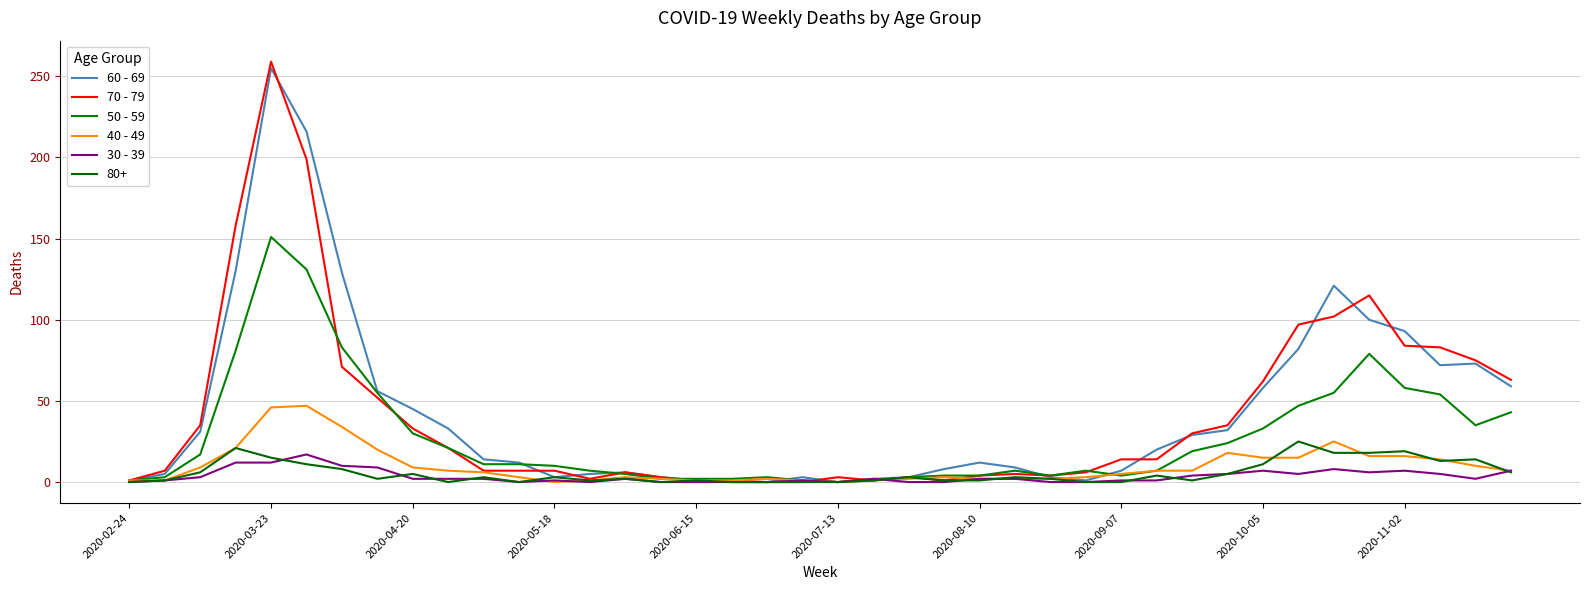

What is the value of the 30 - 39 point at the 39th from the left?

2